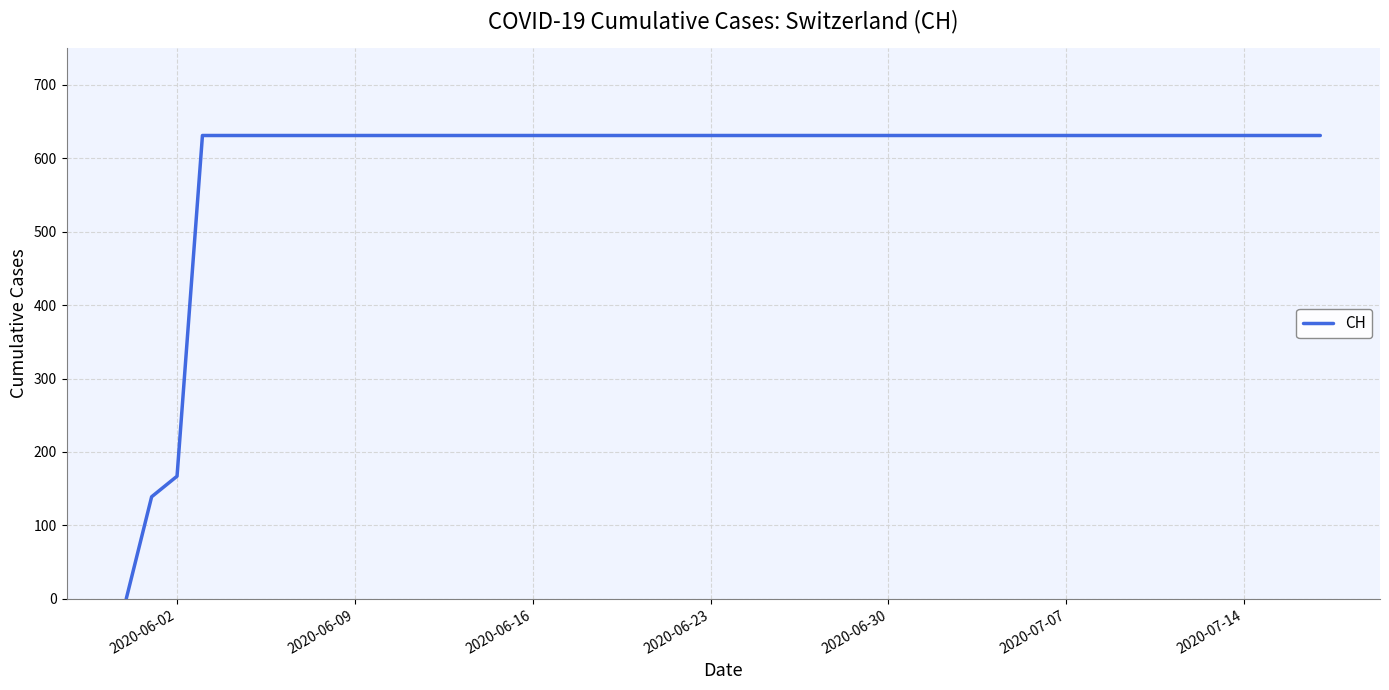

How many lines are shown in the chart?

1